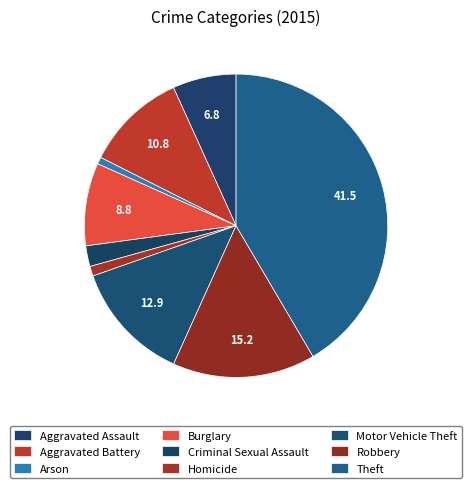

The Homicide slice represents 11% of the pie. True or false?

False